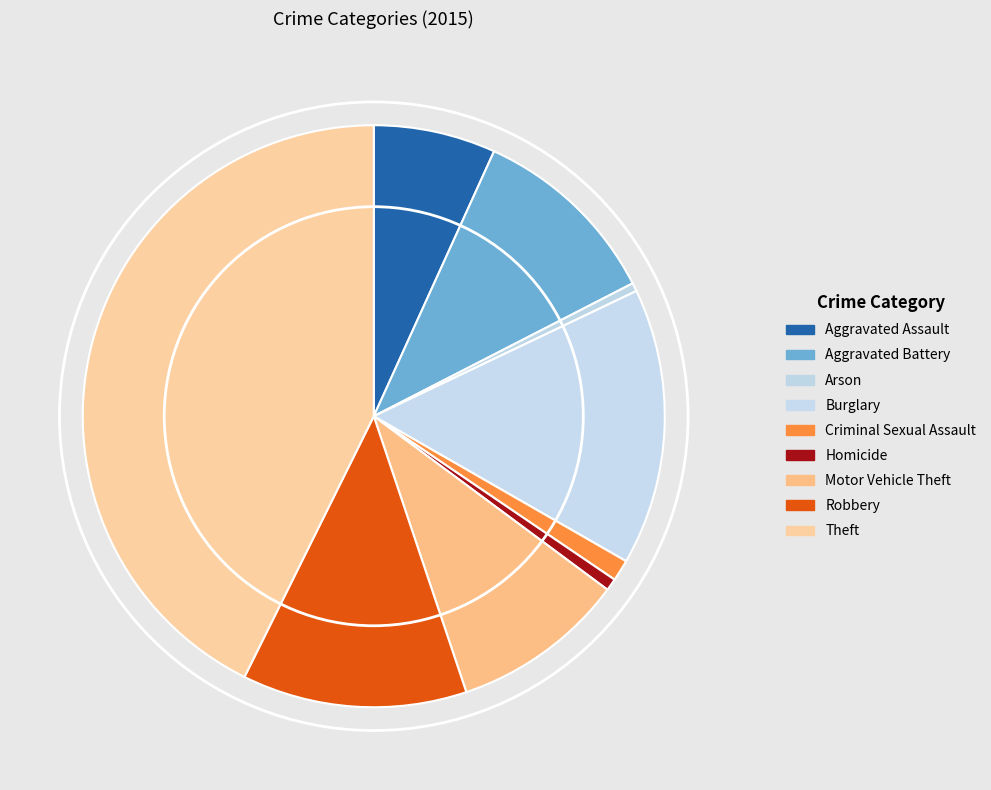

Is it true that Aggravated Battery is 1% of the pie?

False